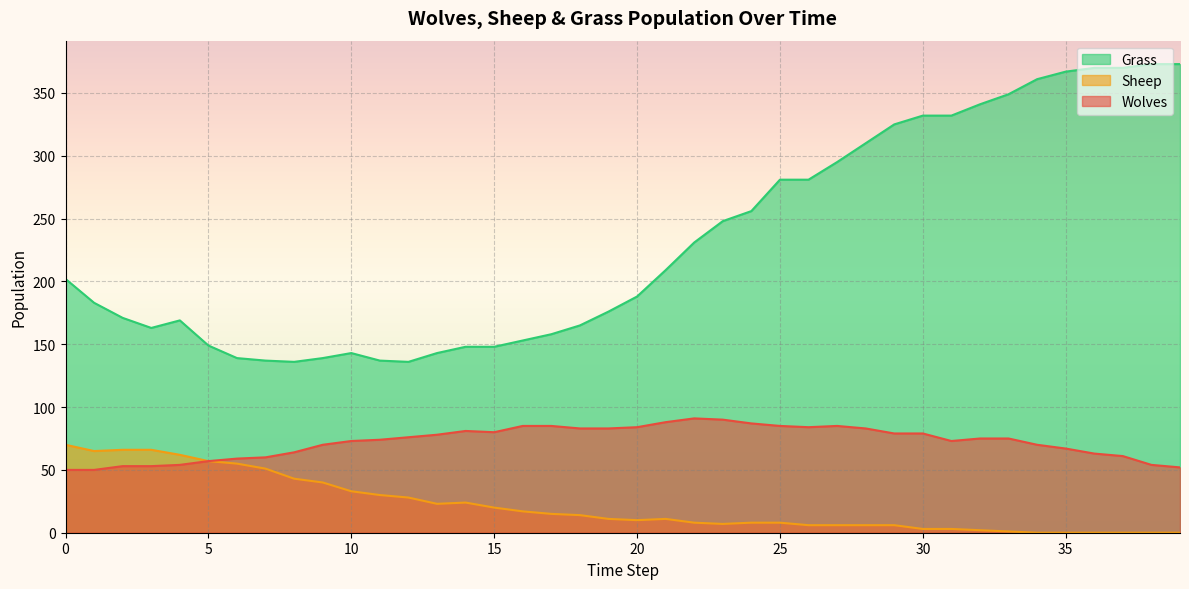

Is the value of Grass at 13 greater than the value of Sheep at 10?

Yes